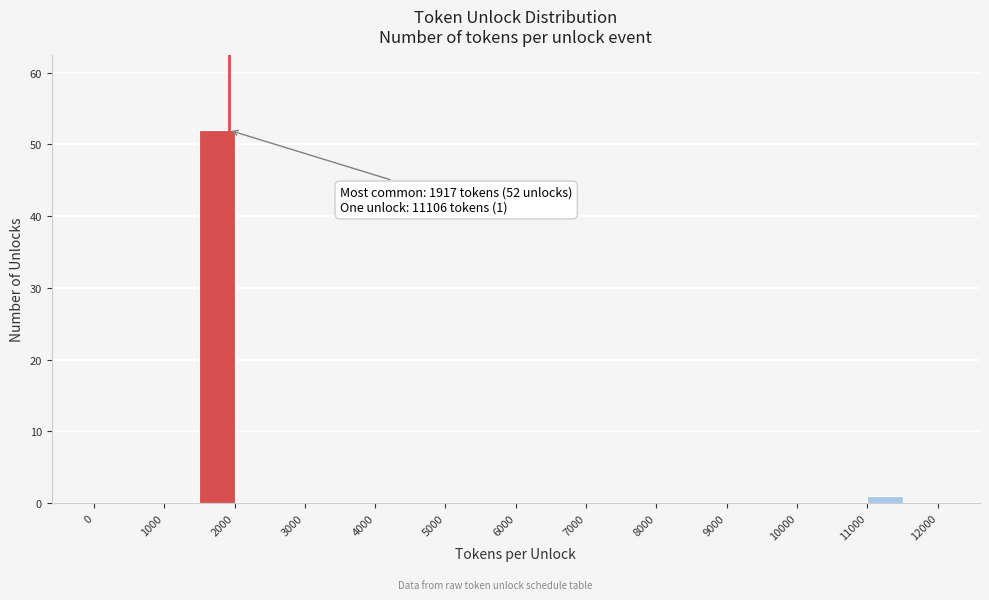

Which range on the x-axis has the tallest bar?

1500 to 2000